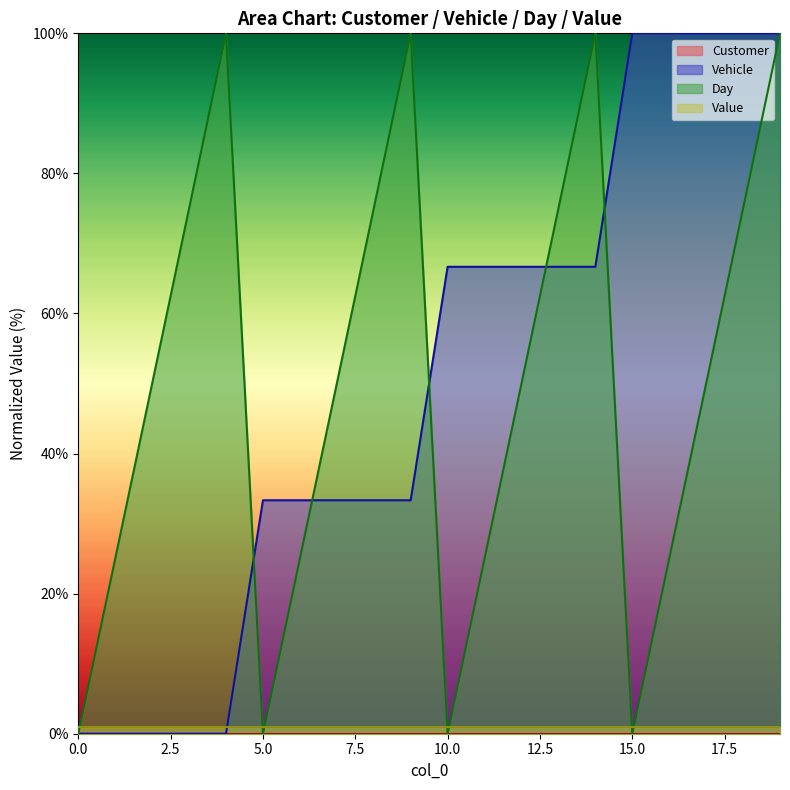

Which series has the largest total across all categories?

Day